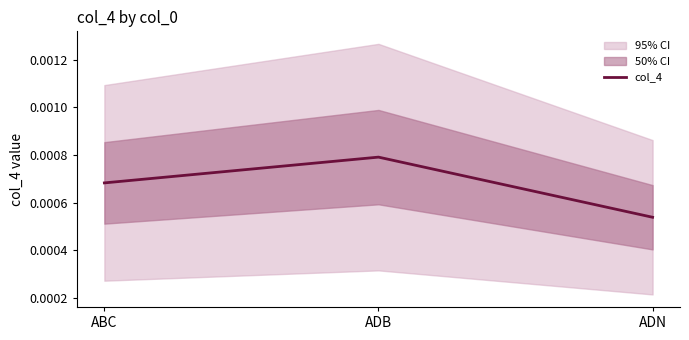

At which label is the value closest to 0?

ADN